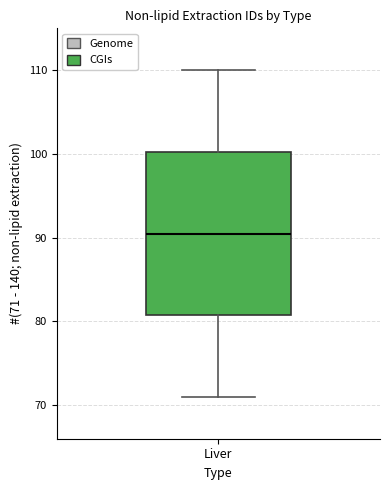

Where does the upper whisker of the box for Liver end on the y-axis? The values are not printed on the chart, so give them approximately, as read against the axis.

110